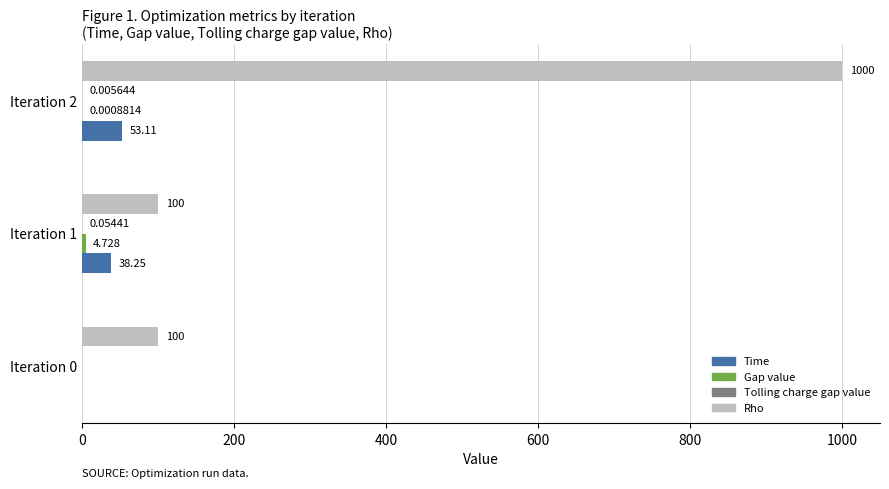

Which series changed the most between Iteration 0 and Iteration 1?

Time